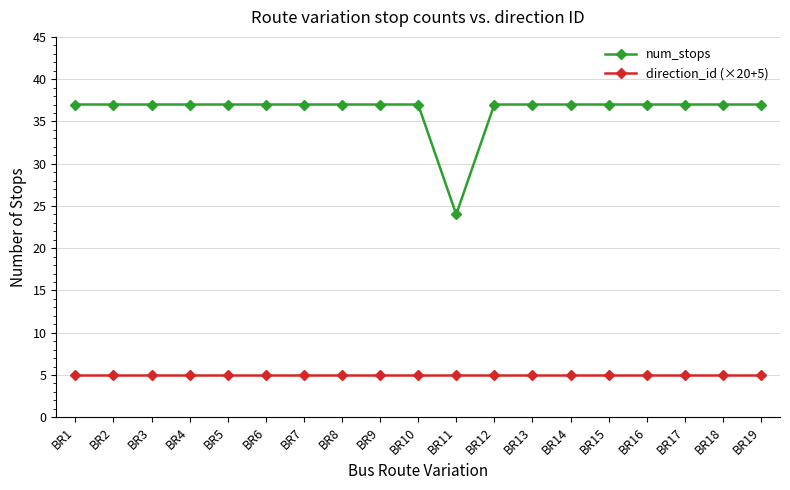

Where is num_stops nearest to the value 30?

BR11